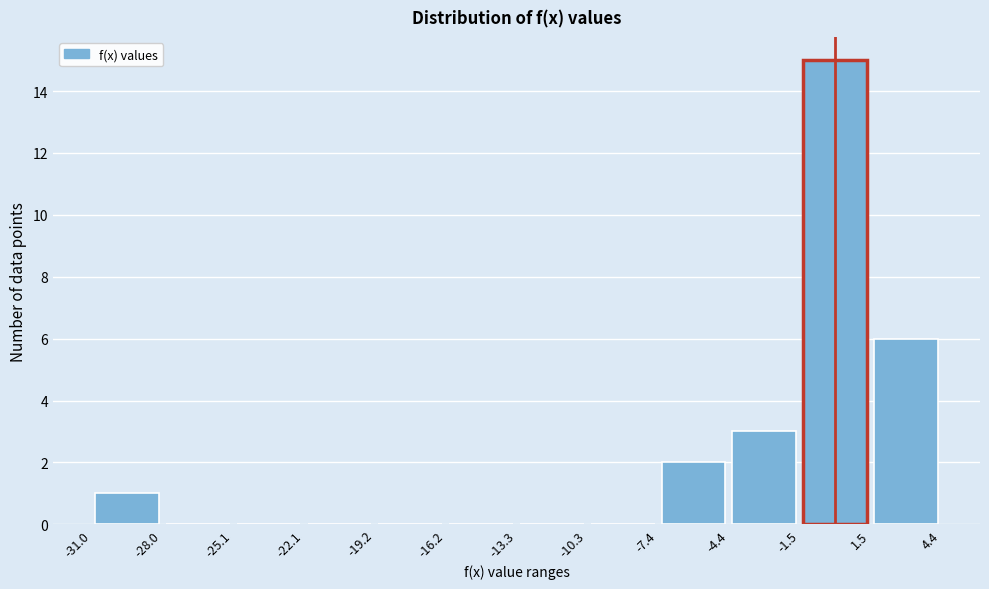

Reading left to right, list every bar in this chart as the range it spans on the x-axis followed by its height. The values are not printed on the chart, so give them approximately, as read against the axis.

-31.0 to -28.0: 1
-28.0 to -25.1: 0
-25.1 to -22.1: 0
-22.1 to -19.2: 0
-19.2 to -16.2: 0
-16.2 to -13.3: 0
-13.3 to -10.3: 0
-10.3 to -7.4: 0
-7.4 to -4.4: 2
-4.4 to -1.5: 3
-1.5 to 1.5: 15
1.5 to 4.4: 6